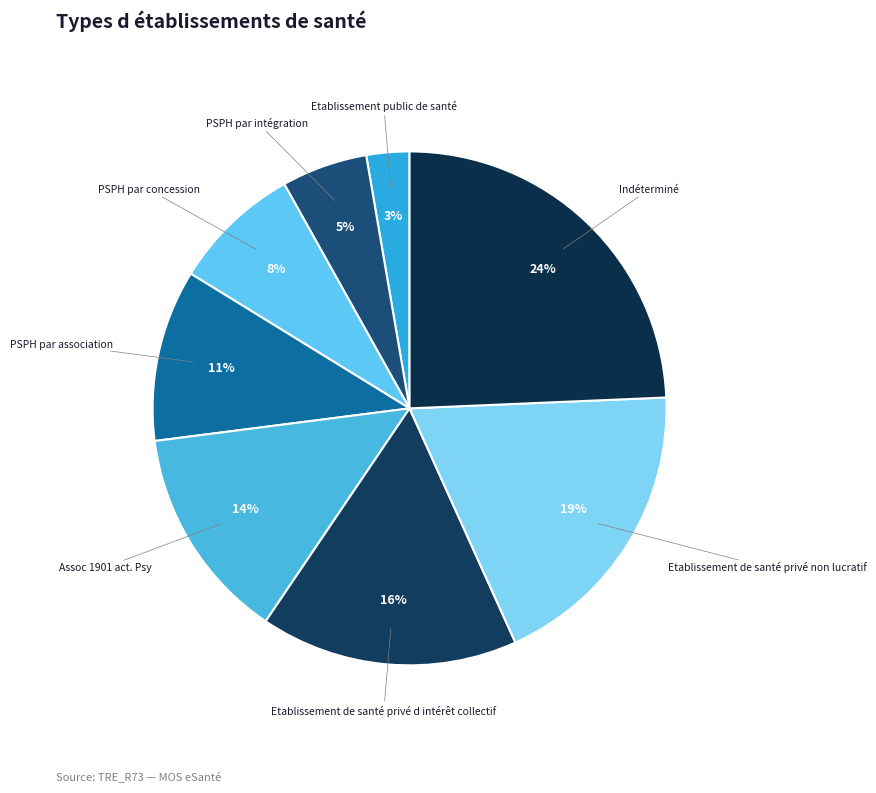

Do Indéterminé and PSPH par intégration together represent more than half of the pie?

No